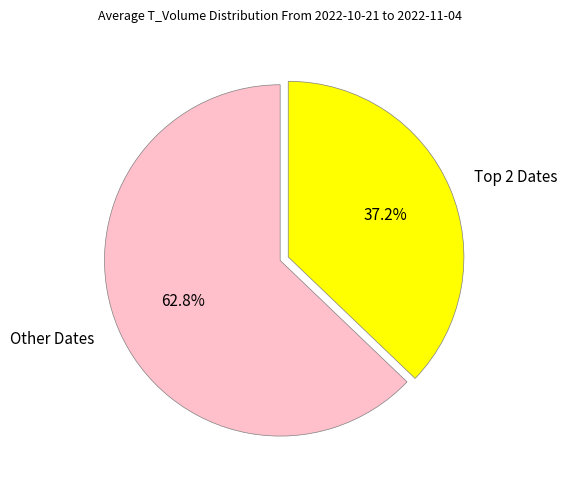

Rank the categories by value from lowest to highest.

Top 2 Dates, Other Dates